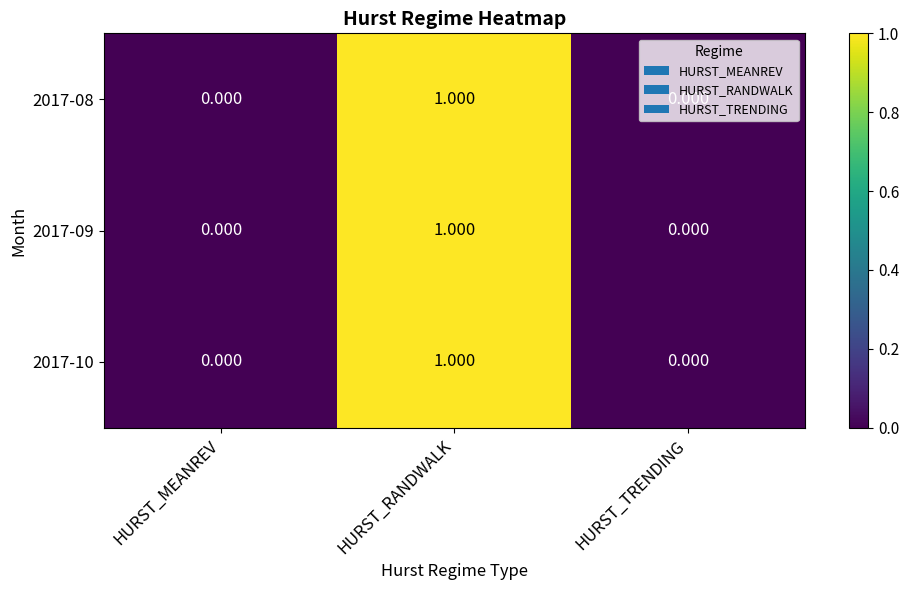

Count the number of data series in this chart.

3